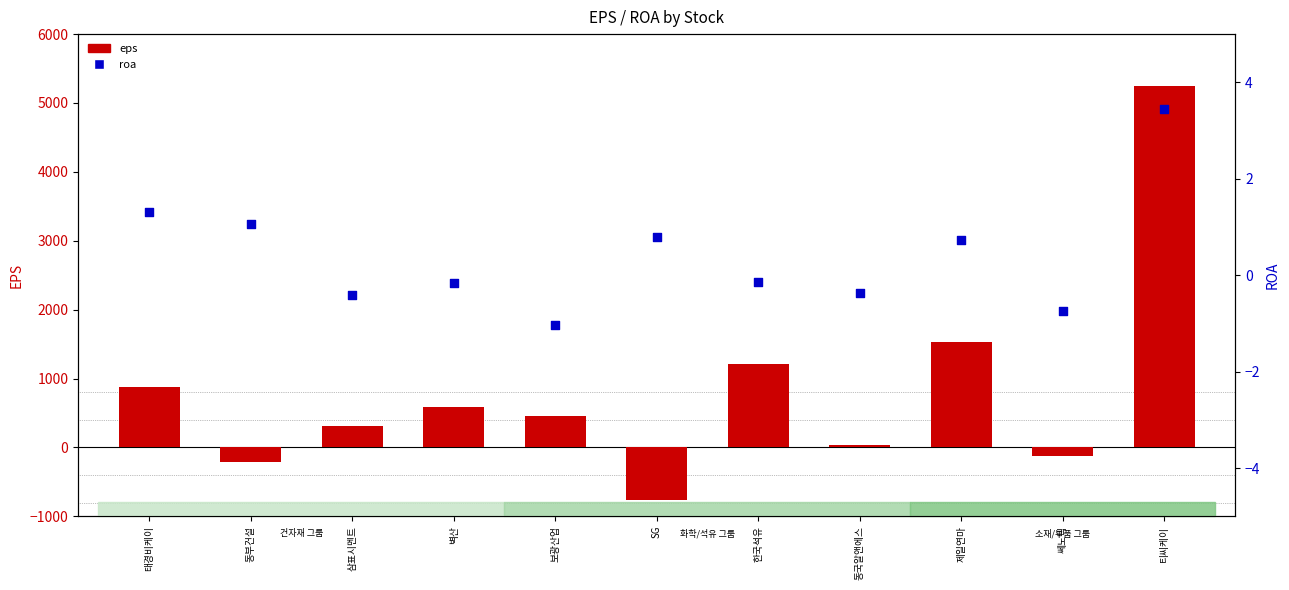

Which series contains the highest Y value?

eps